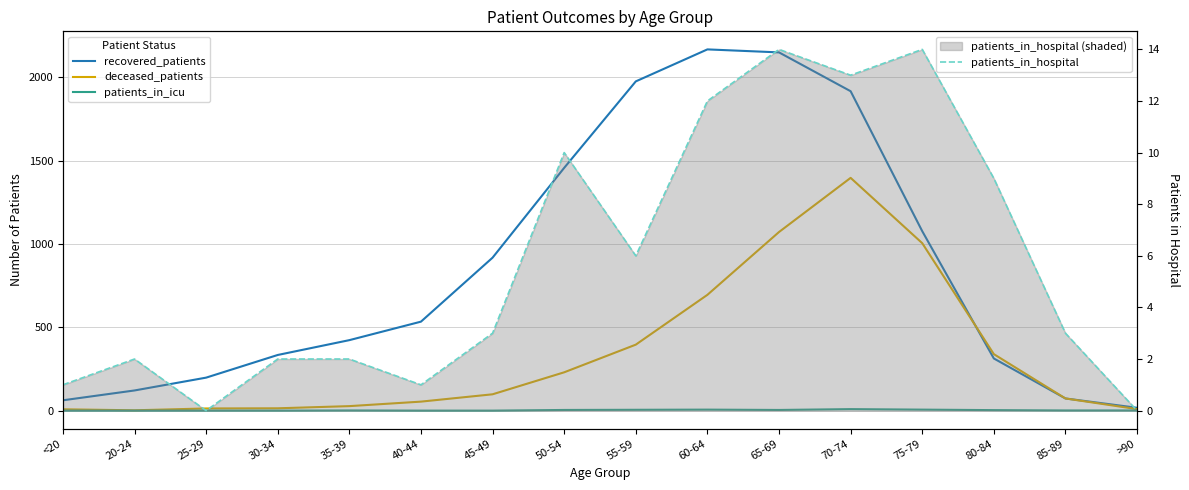

In patients_in_hospital, how many points are lower than both neighbors (excluding endpoints)?

4